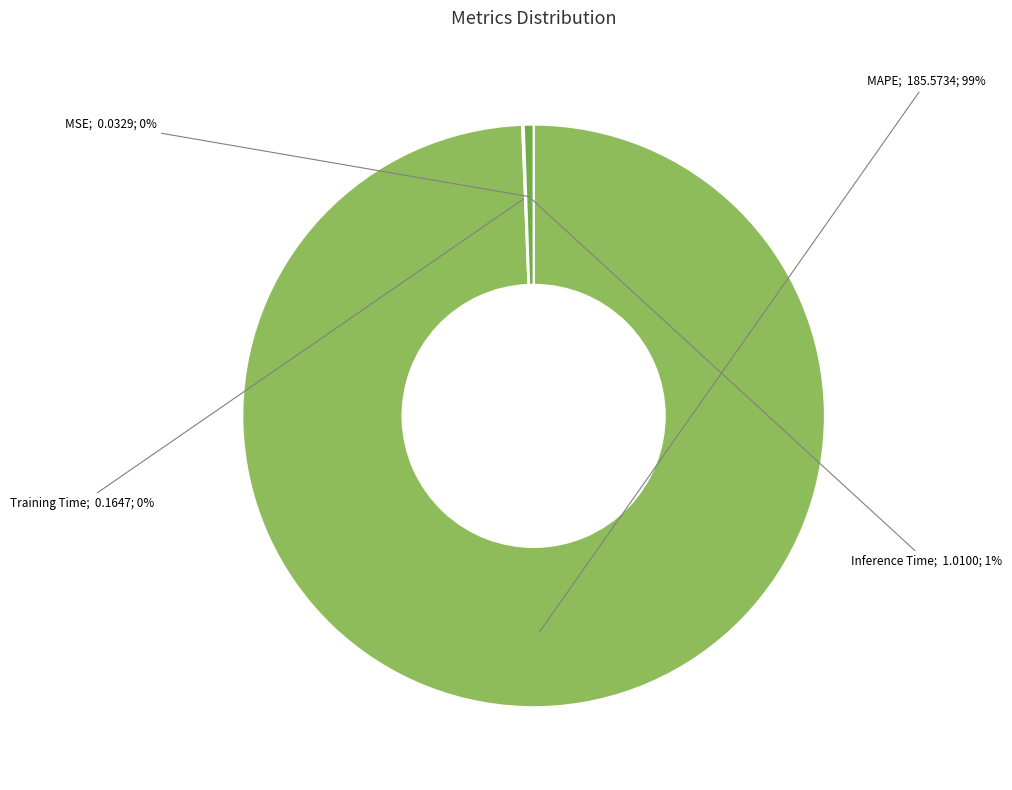

Rank the categories by value from highest to lowest.

MAPE, Inference Time, Training Time, MSE